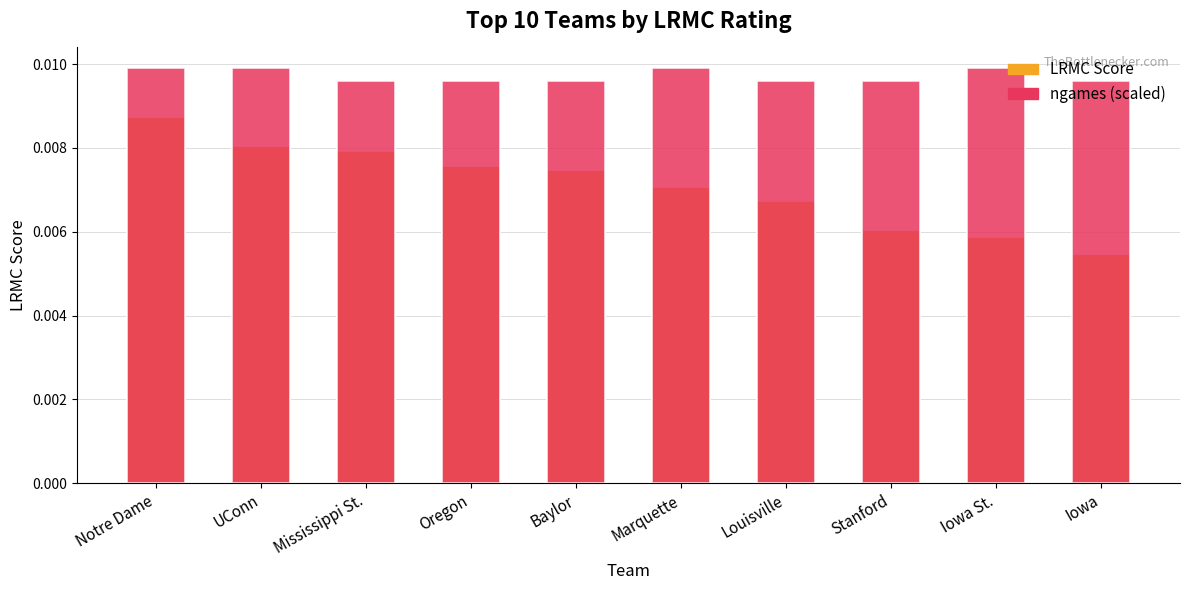

What position from the left is Notre Dame?

1